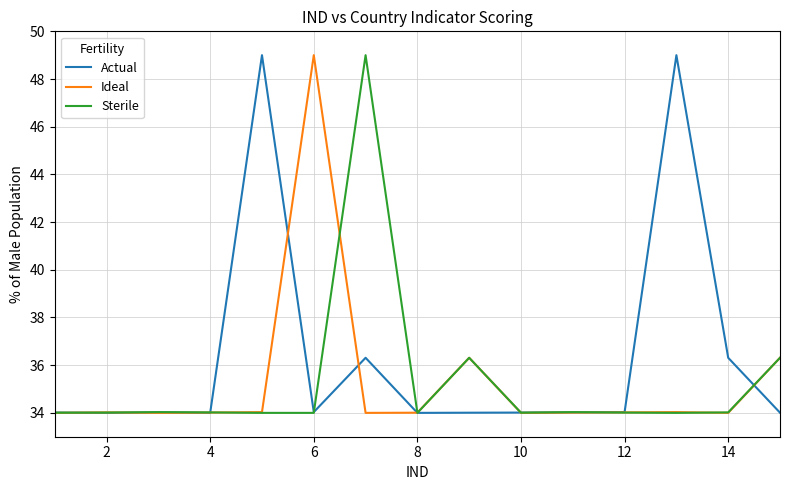

What is the average value of the Ideal series?

35.3